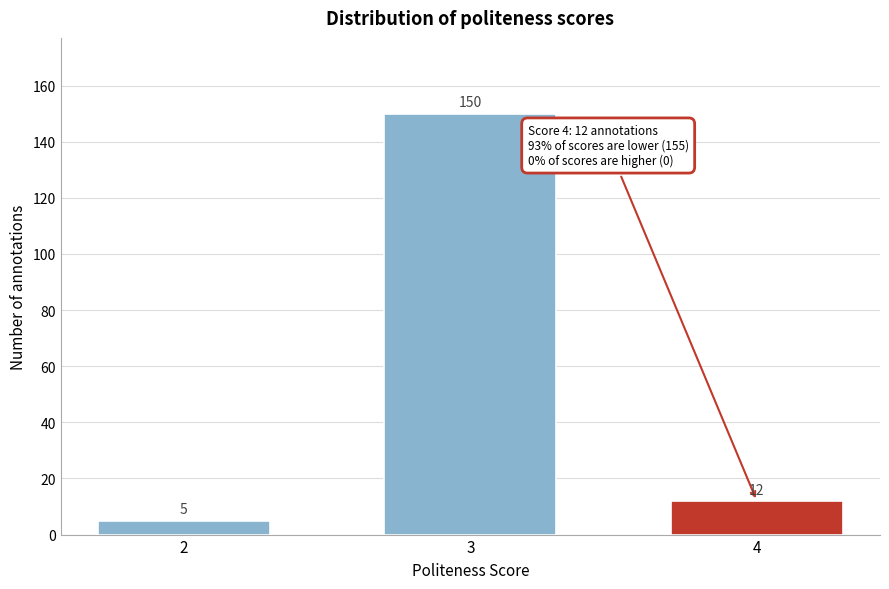

Reading left to right, transcribe all the data shown in this chart.

5	150	12